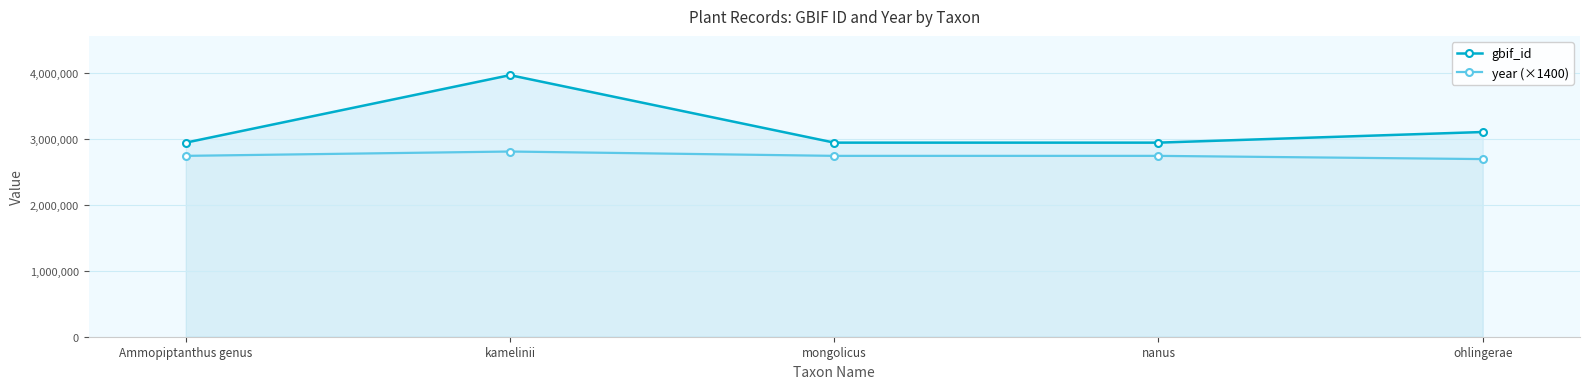

At which label does year (×1400) first exceed 2742600?

kamelinii